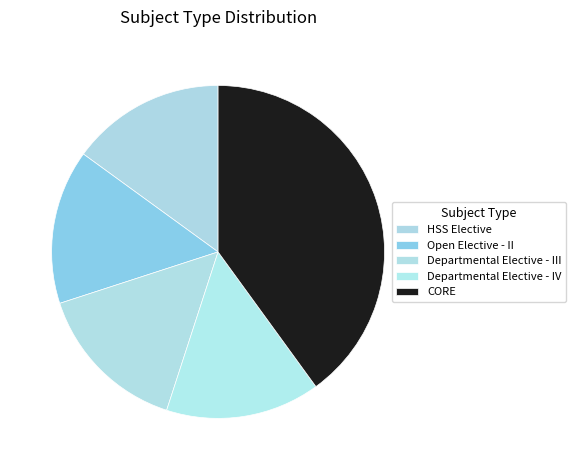

How much of the chart is everything except CORE?

60.0%